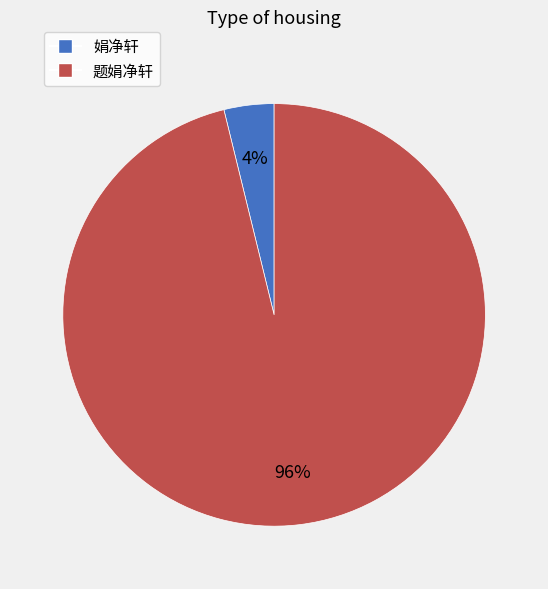

Count the number of slices in the pie.

2